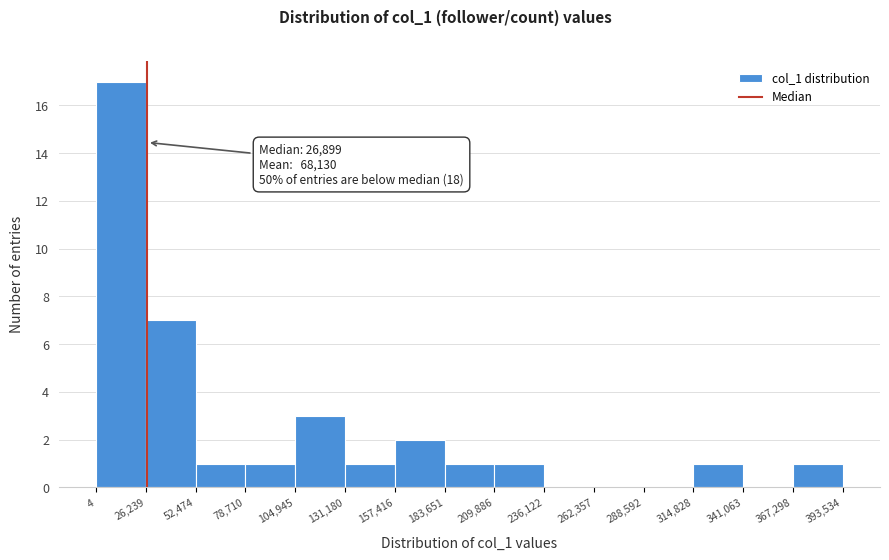

Over which range of the x-axis is the bar tallest?

4 to 26,239